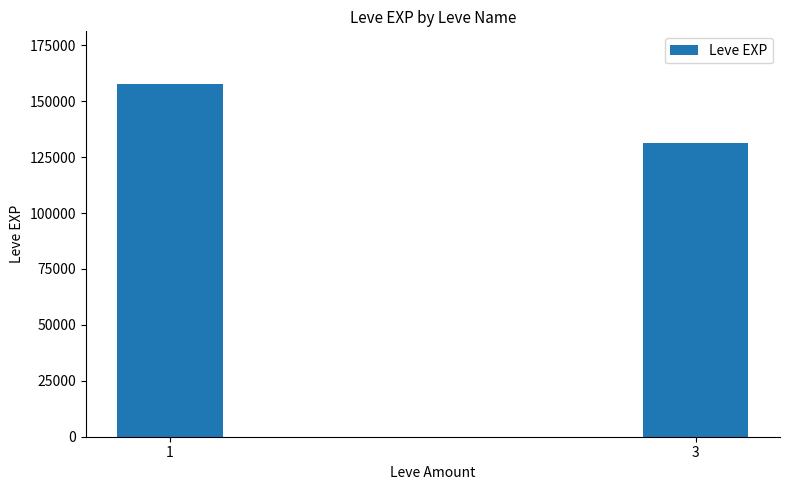

True or false: the data shows 232500 at 3.

False